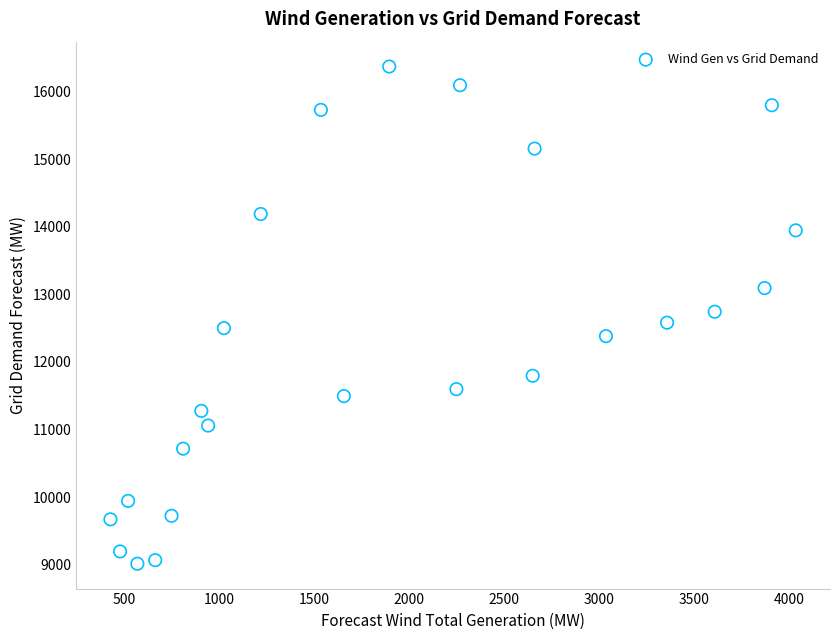

What is the range of X values (max minus min)?

3611